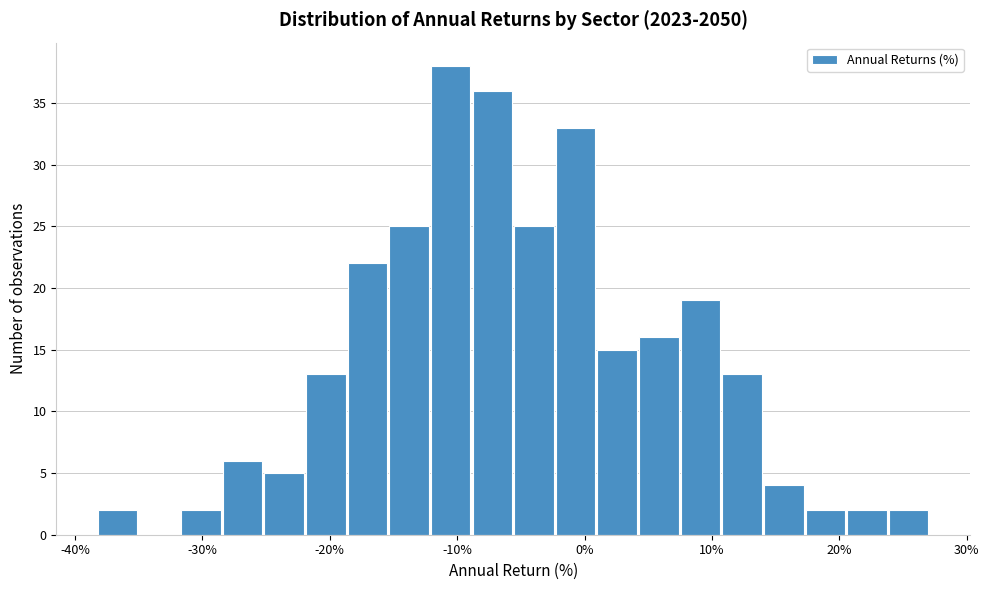

Around what value on the x-axis is the tallest bar? Give the approximate position of its centre, as read against the axis.

-11